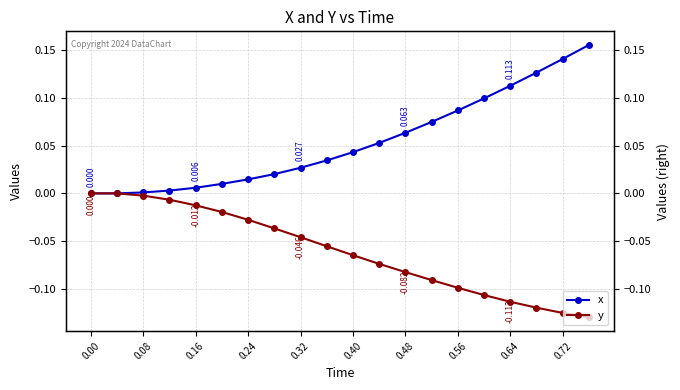

What are all the series names shown in the legend?

x, y